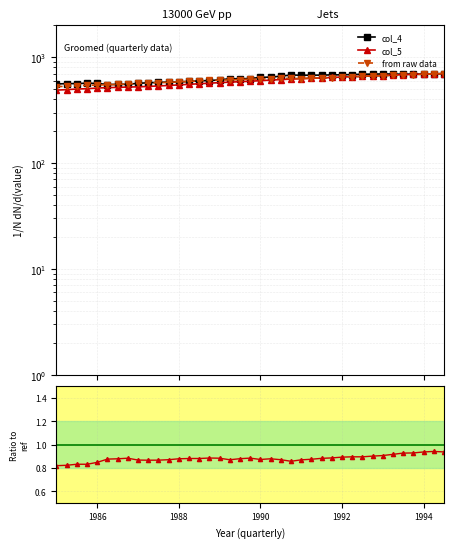

Reading right to left, extract all data points from this chart.

col_4: 701.0	693.8	692.3	694.3	691.1	694.0	694.9	692.8	690.8	685.8	682.5	681.3	677.9	677.3	676.2	679.6	662.4	648.8	645.1	629.2	626.3	626.8	610.7	602.4	598.1	590.3	584.4	582.5	578.9	573.5	567.3	555.0	553.8	552.3	565.8	568.6	564.2	563.0	559.6
col_5: 701.0	696.8	692.1	687.8	683.7	678.6	671.7	666.2	659.8	655.1	649.9	643.9	638.0	631.8	627.0	621.4	615.2	608.1	600.5	593.5	587.4	581.8	575.6	568.7	562.0	554.7	547.7	541.1	535.3	530.0	525.1	523.0	518.9	516.0	511.7	504.4	500.6	494.2	489.1
from raw data: 701.0	696.0	690.9	684.4	679.9	672.4	668.5	666.5	659.4	653.2	648.8	638.6	637.3	635.0	629.5	629.7	632.6	628.6	623.0	620.9	614.7	610.2	608.1	604.4	599.0	591.5	586.4	579.0	574.8	571.0	565.8	559.1	553.5	549.9	546.1	542.6	538.1	531.8	527.1
col_5/col_4: 0.9	0.9	0.9	0.9	0.9	0.9	0.9	0.9	0.9	0.9	0.9	0.9	0.9	0.9	0.9	0.9	0.9	0.9	0.9	0.9	0.9	0.9	0.9	0.9	0.9	0.9	0.9	0.9	0.9	0.9	0.9	0.9	0.9	0.9	0.8	0.8	0.8	0.8	0.8